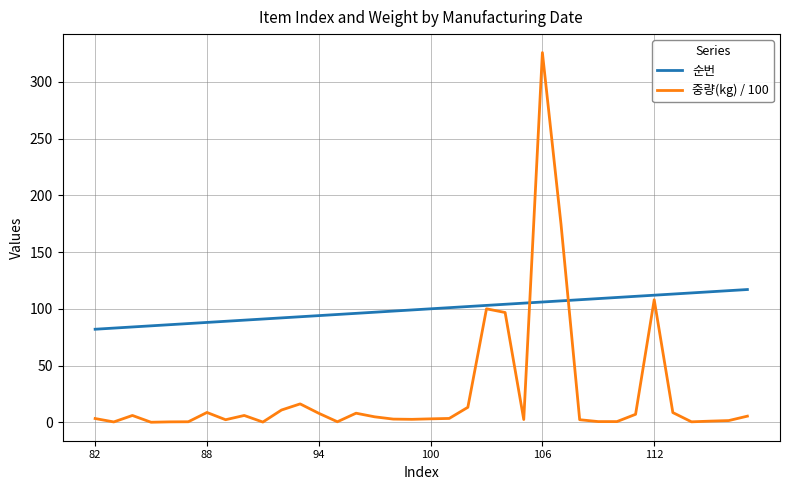

Which series has the largest total across all categories?

순번